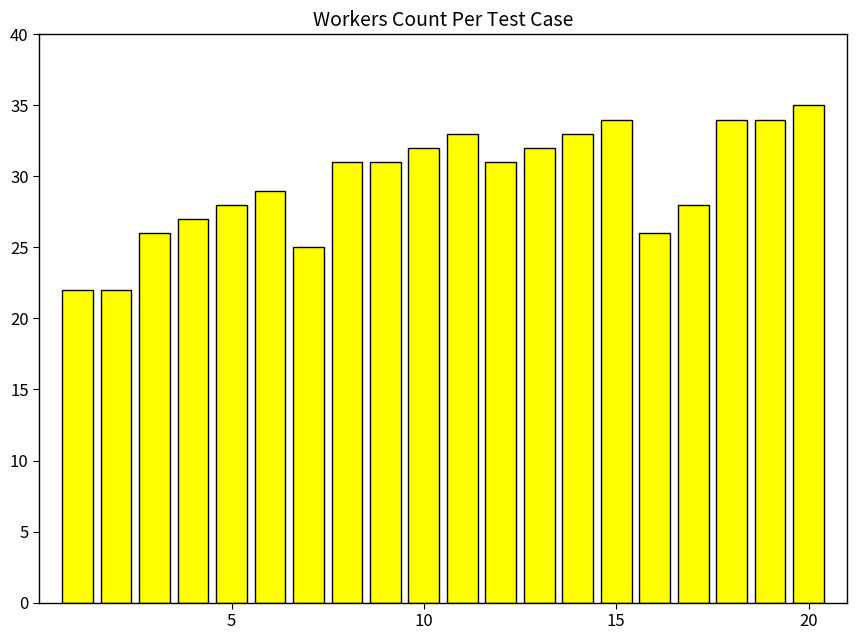

How many bars are there in total?

20